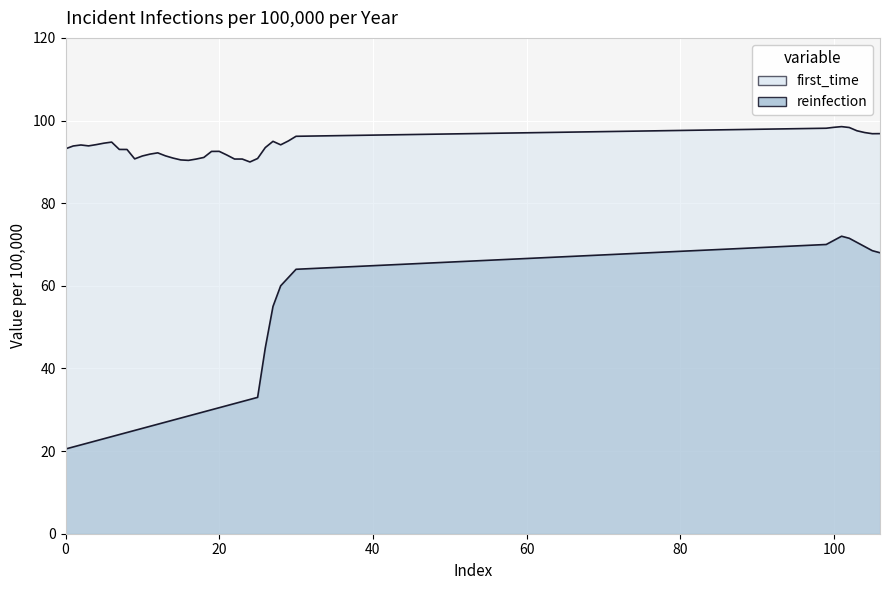

What are all the series names shown in the legend?

first_time, reinfection